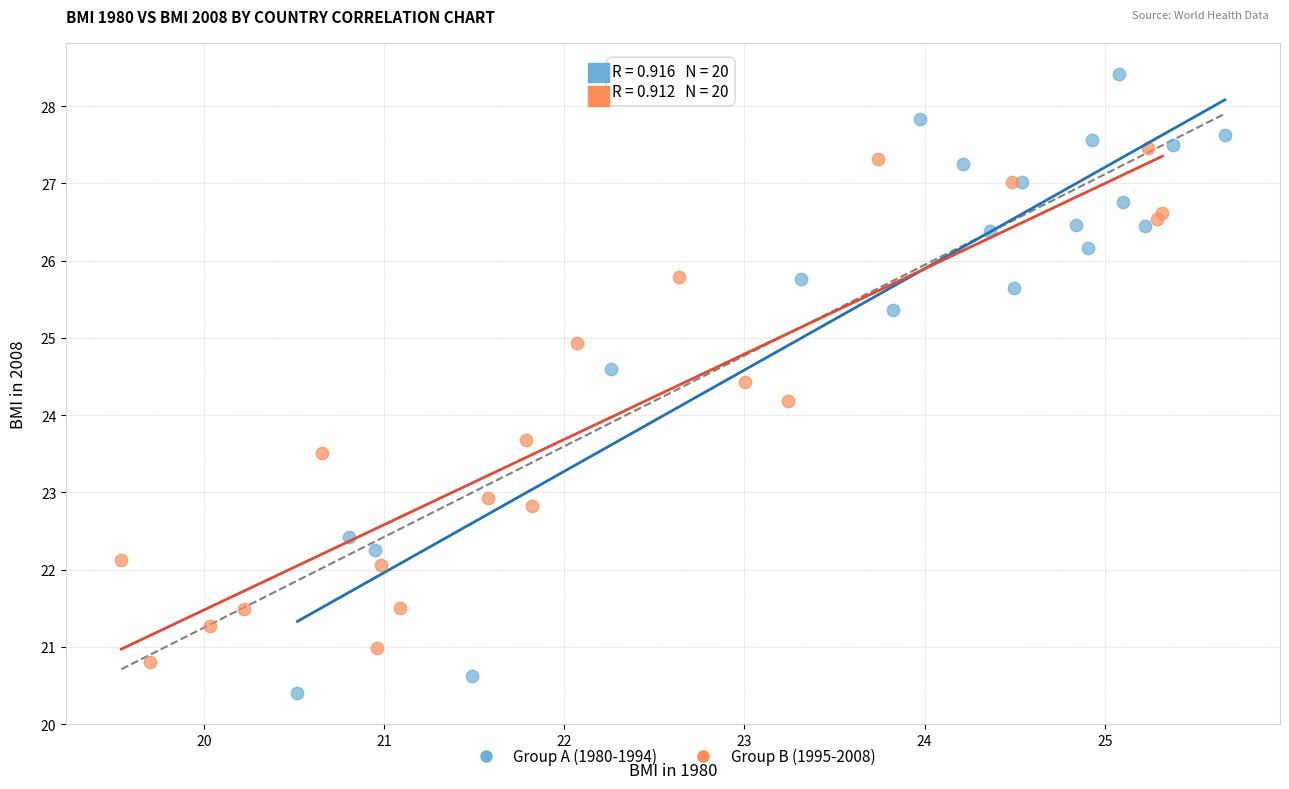

Which series has the largest Y range (max minus min)?

Group A (1980-1994)